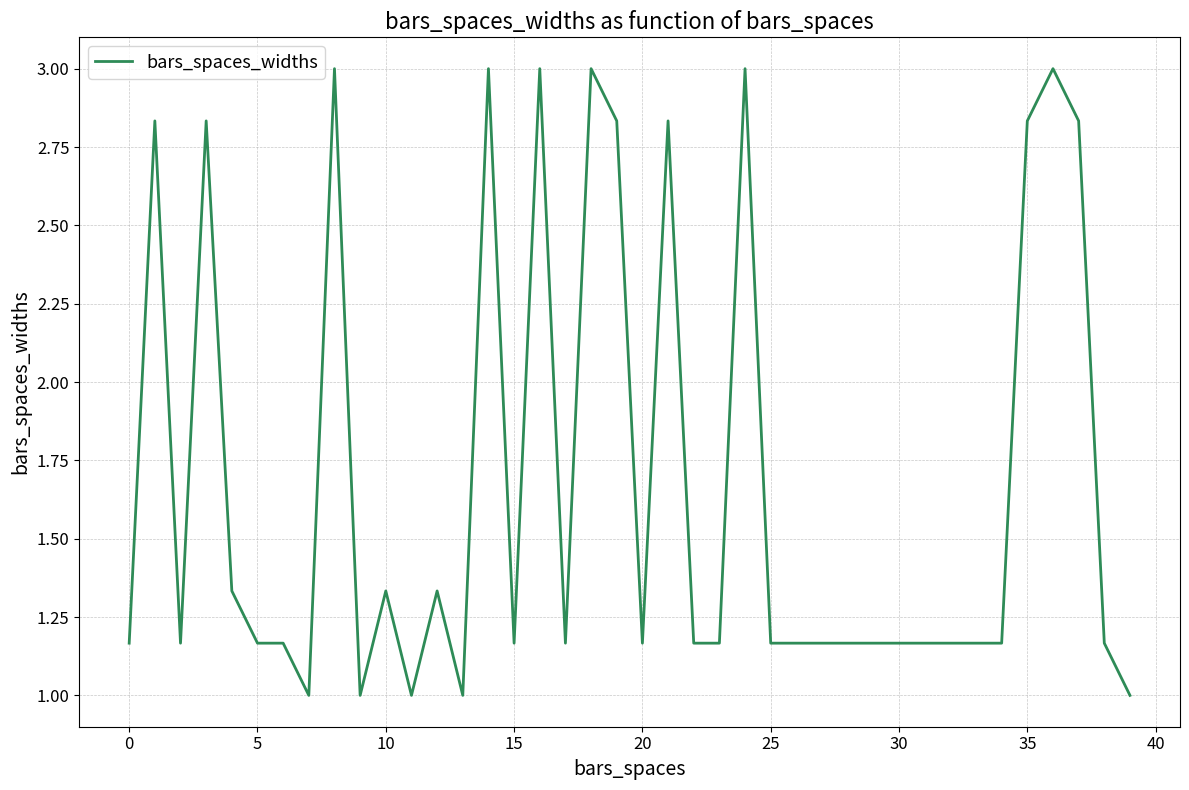

What is the difference between the maximum and minimum values?

2.0